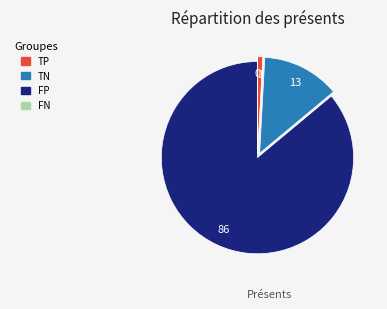

Which has a higher value, FP or TN?

FP